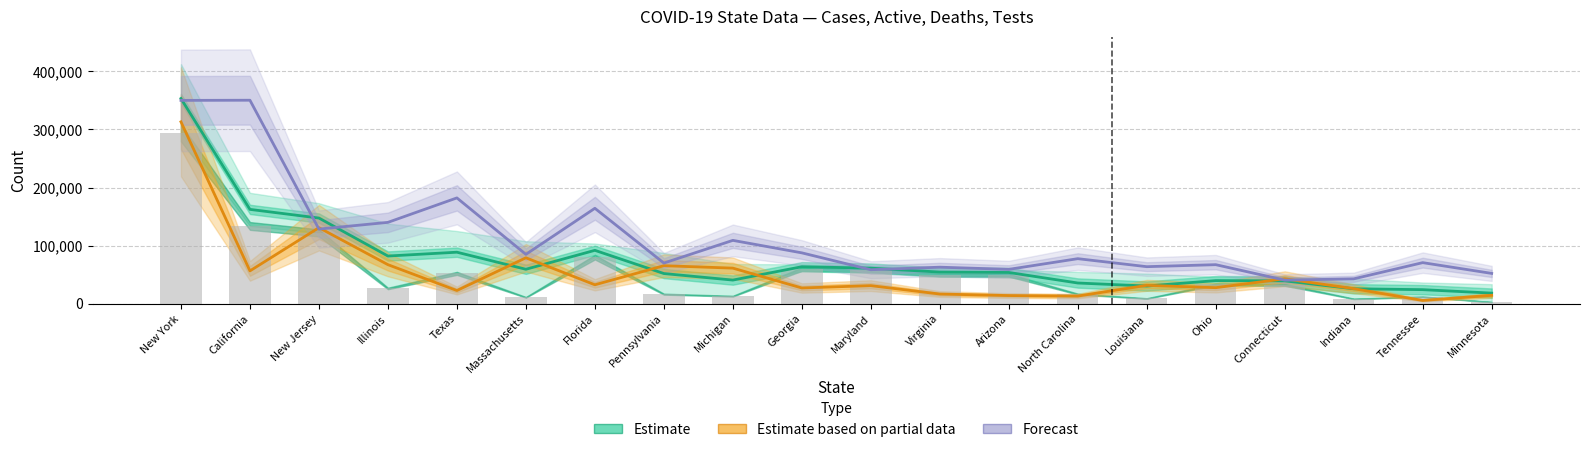

What is the spread (max minus min) of values at Pennsylvania?

18048.7